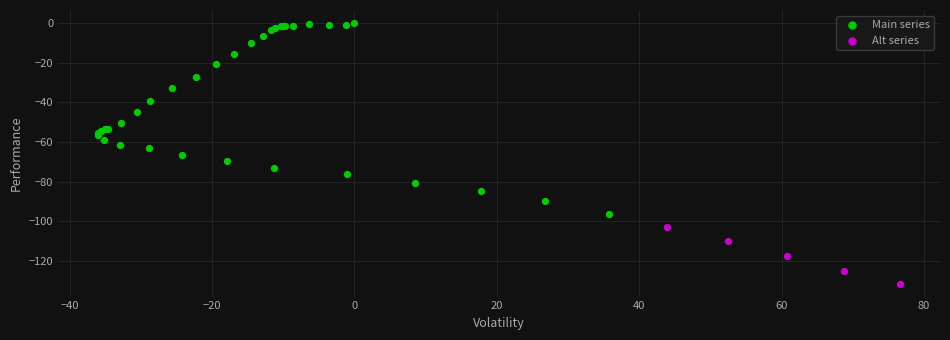

What are all the series names shown in the legend?

Main series, Alt series